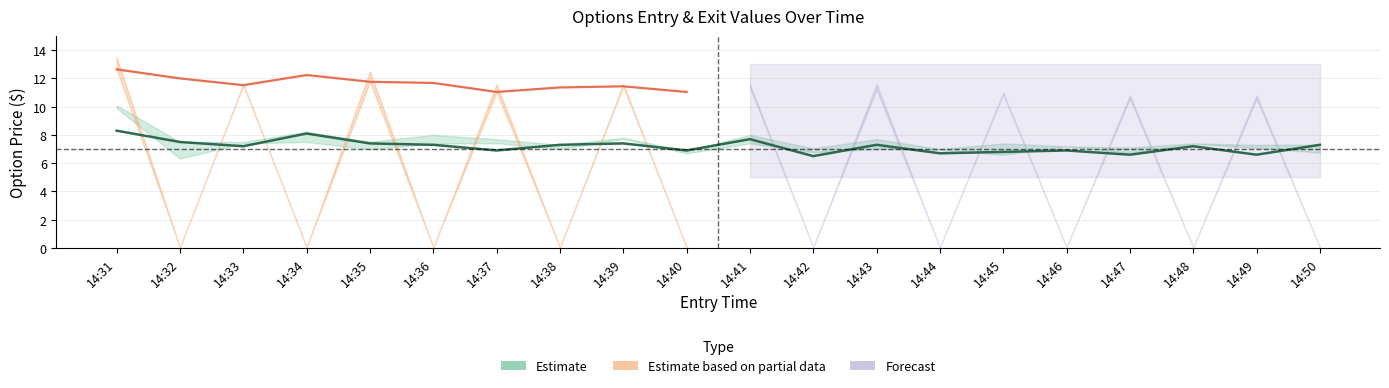

True or false: high has a value of 7.3 at 14:49.

True